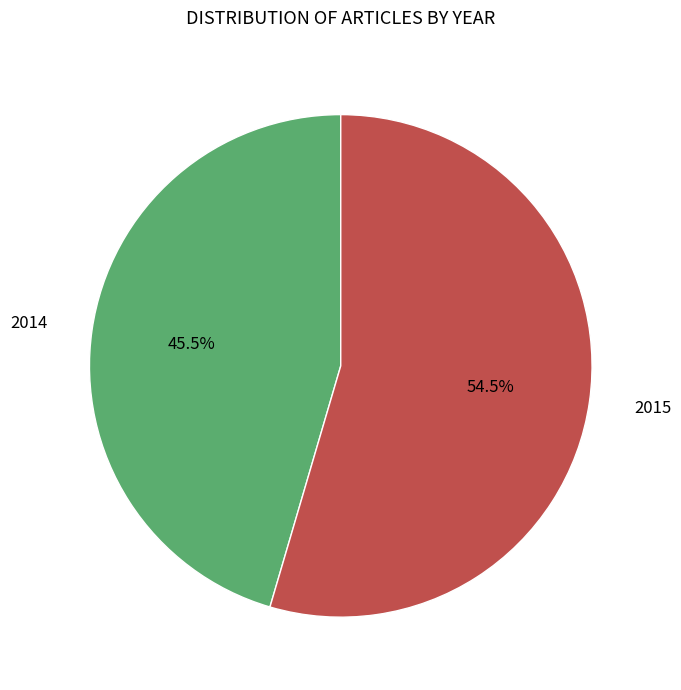

To the nearest percent, what is the average slice percentage?

50%